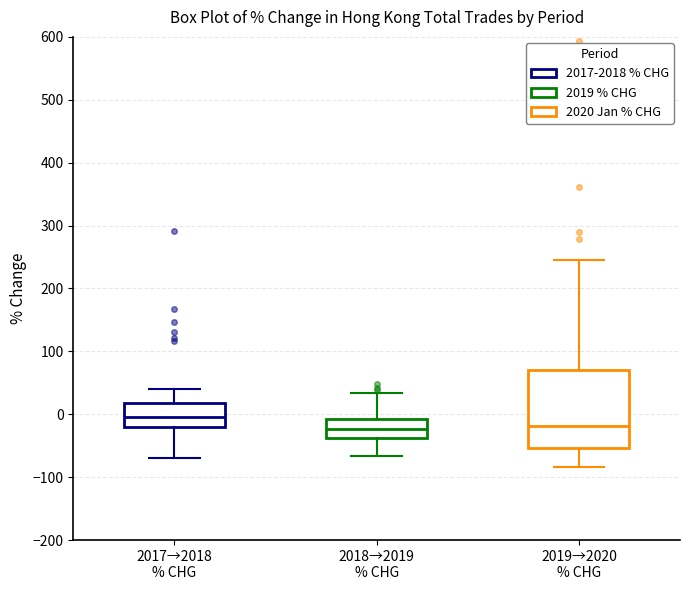

Which box is the tallest, from its lower edge to its upper edge?

2019→2020 % CHG